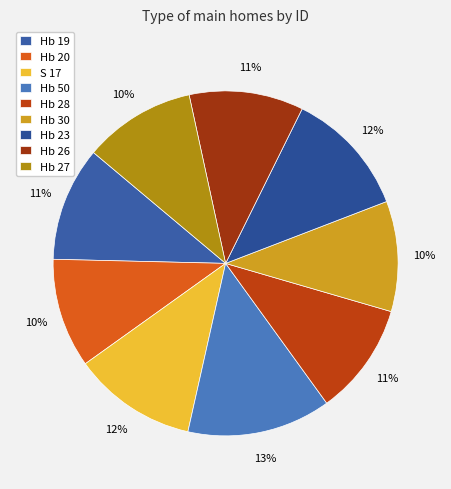

Which slice is the smallest?

Hb 20